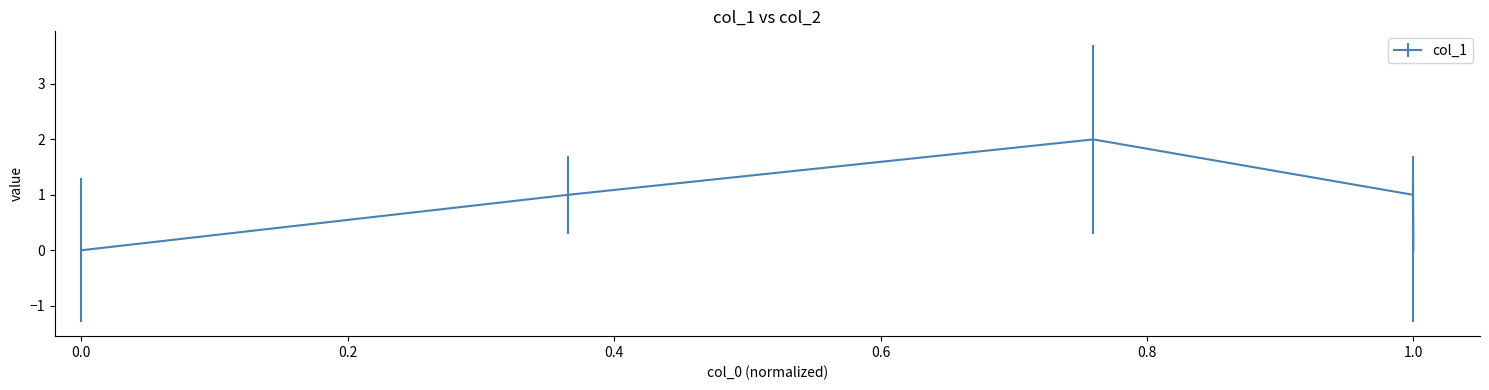

What is the difference between the second highest and second lowest values?

1